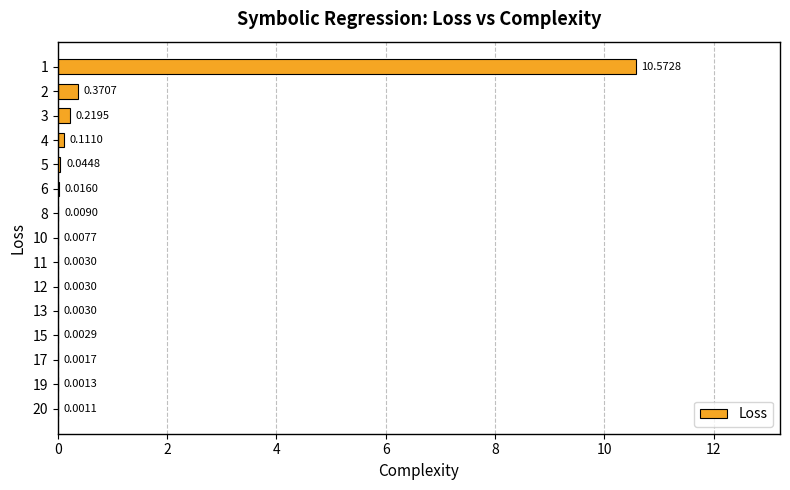

What is the change in value from 1 to 5?

-10.5